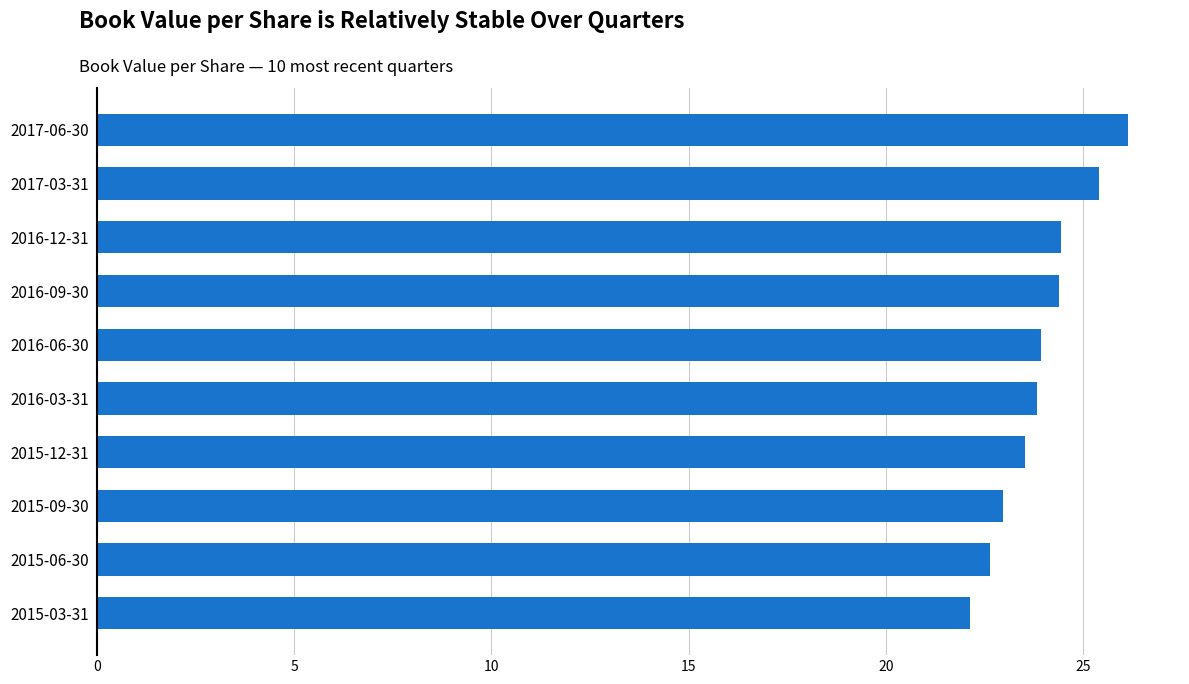

What is the sum of all values?

239.5